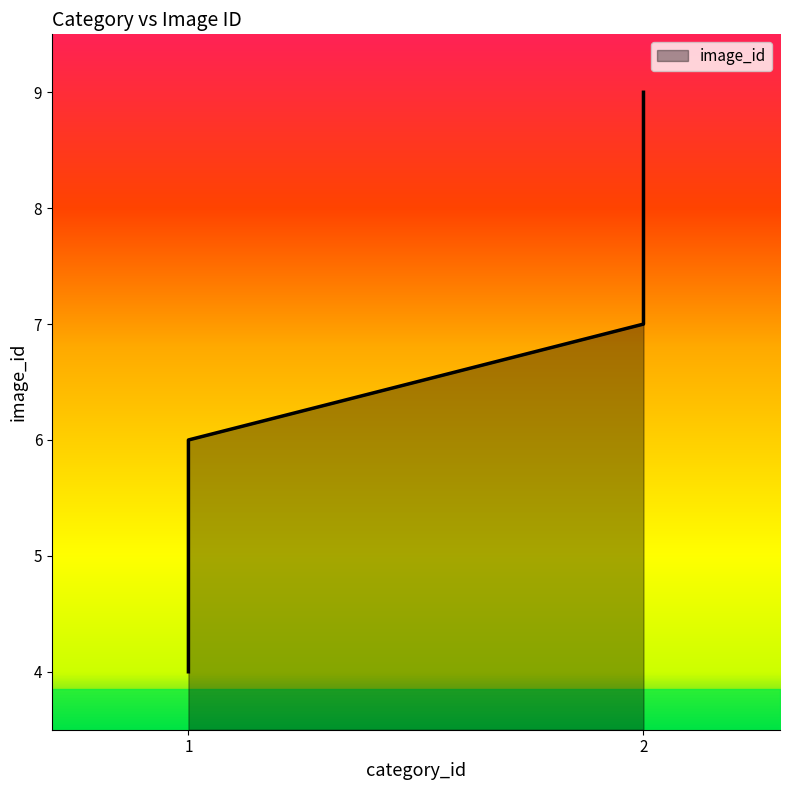

Reading left to right, what are all the values shown in this chart?

1=4	1=5	1=6	2=7	2=8	2=9